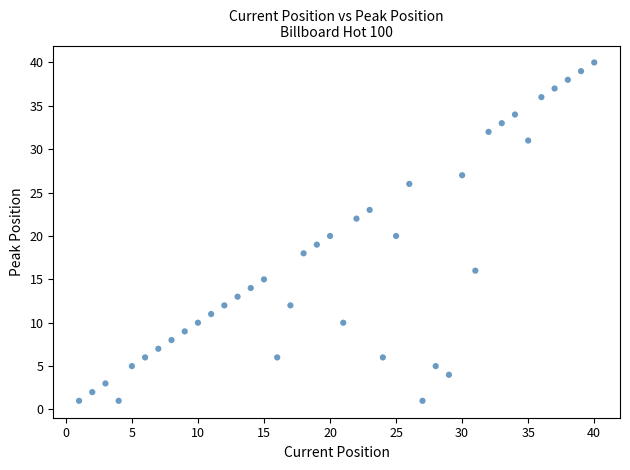

What is the range of Y values (max minus min)?

39